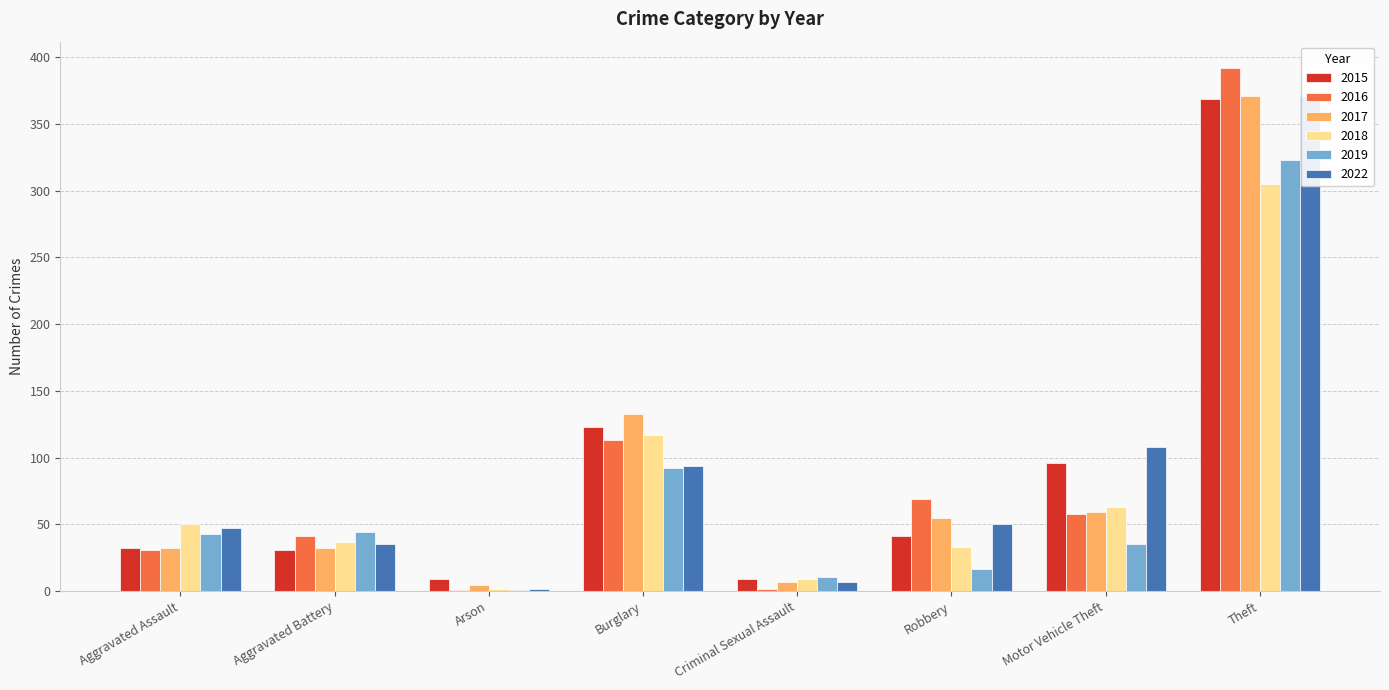

At how many categories does at least one series exceed 60?

4